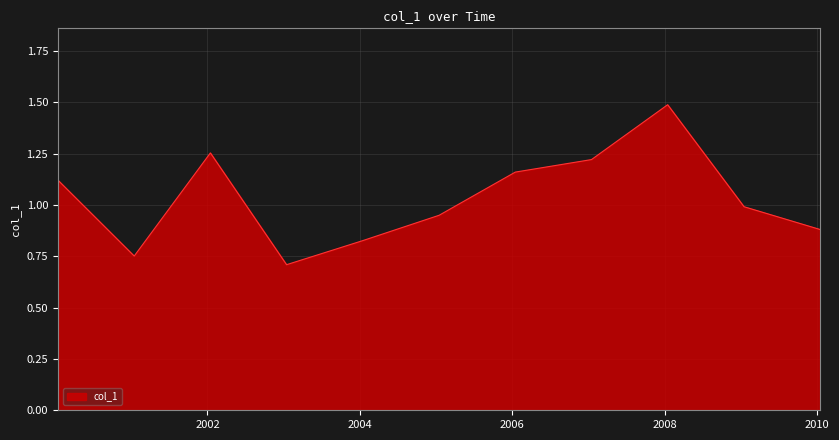

What is the maximum value shown in the chart?

1.5